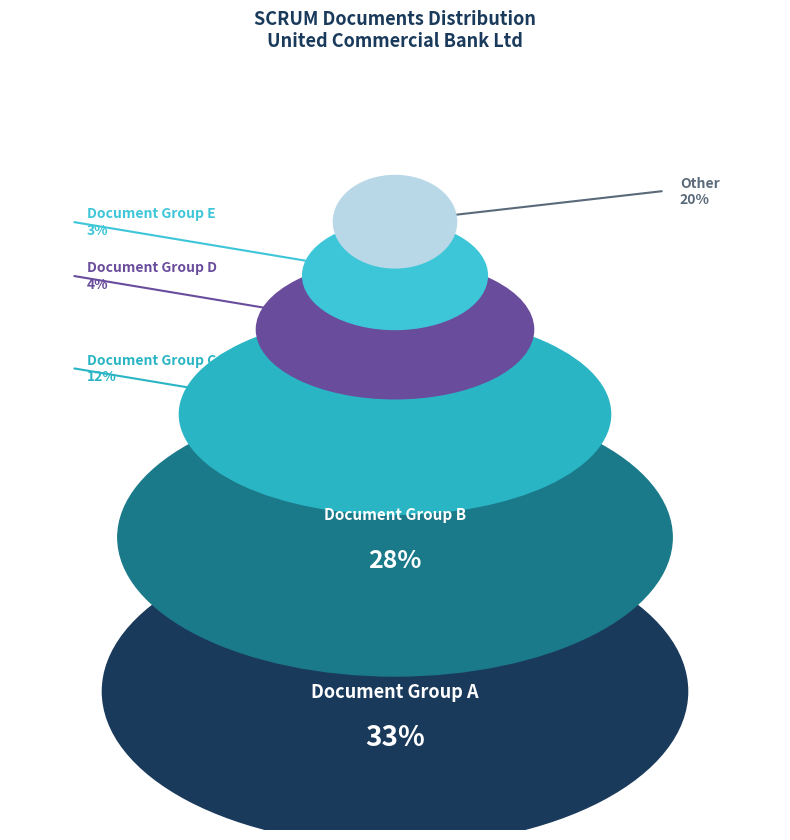

How many slices are in this pie chart?

6